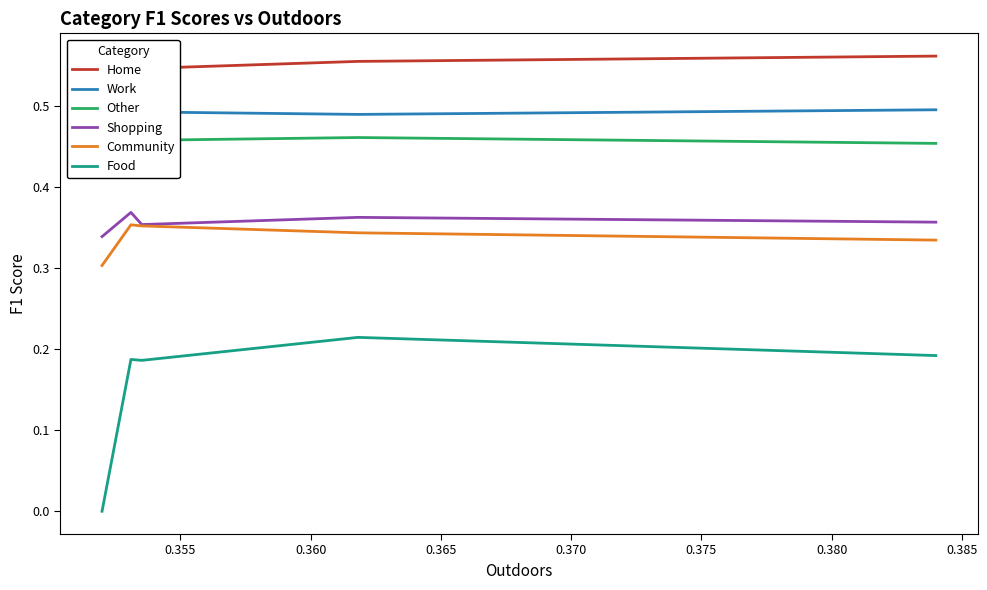

True or false: Shopping and Food intersect in this chart.

False